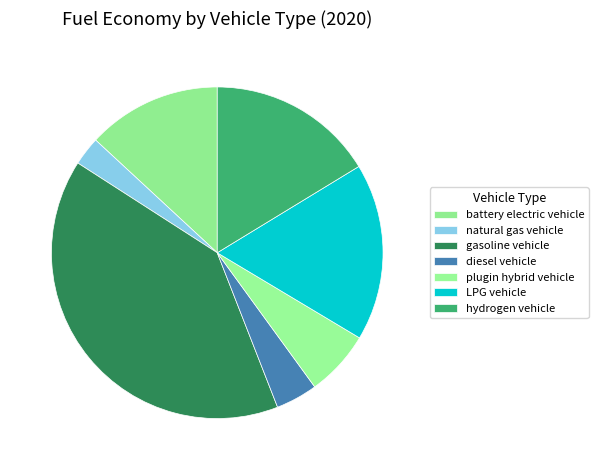

Which category has the biggest portion of the pie?

gasoline vehicle